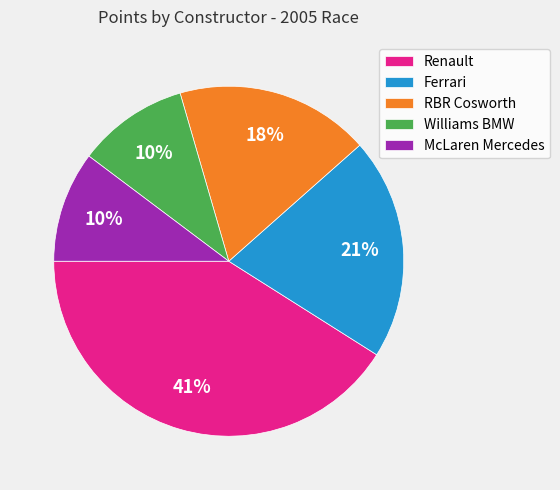

Does any single category account for the majority?

No